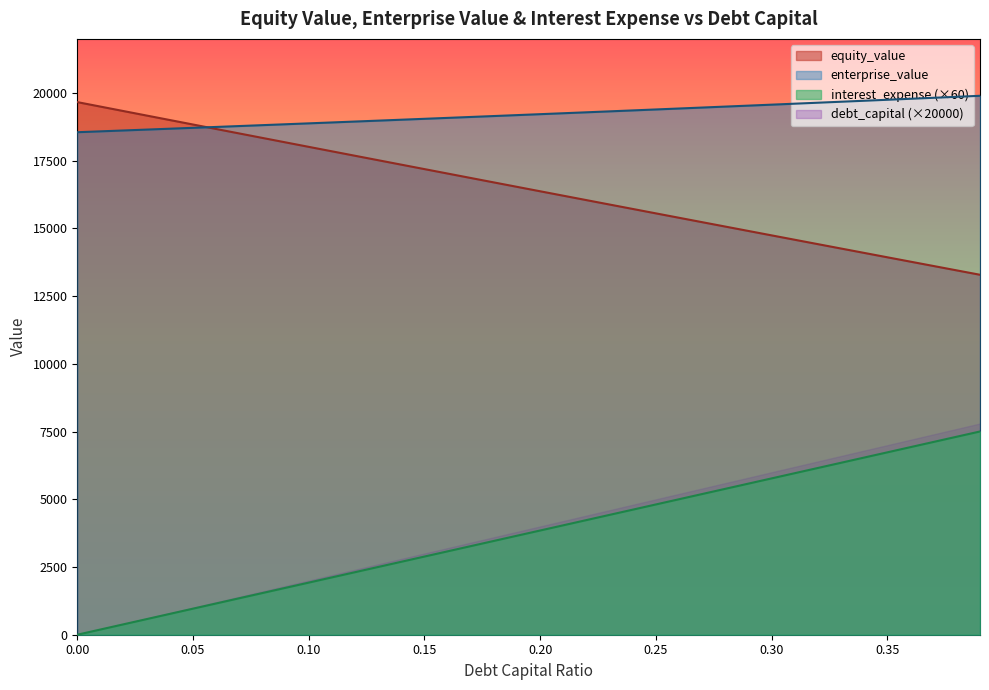

Which series has the widest spread of values?

debt_capital (×20000)